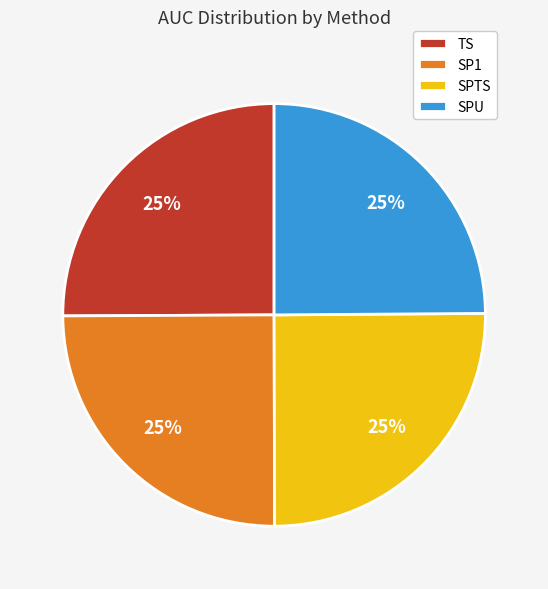

The SPU slice represents 25% of the pie. True or false?

True